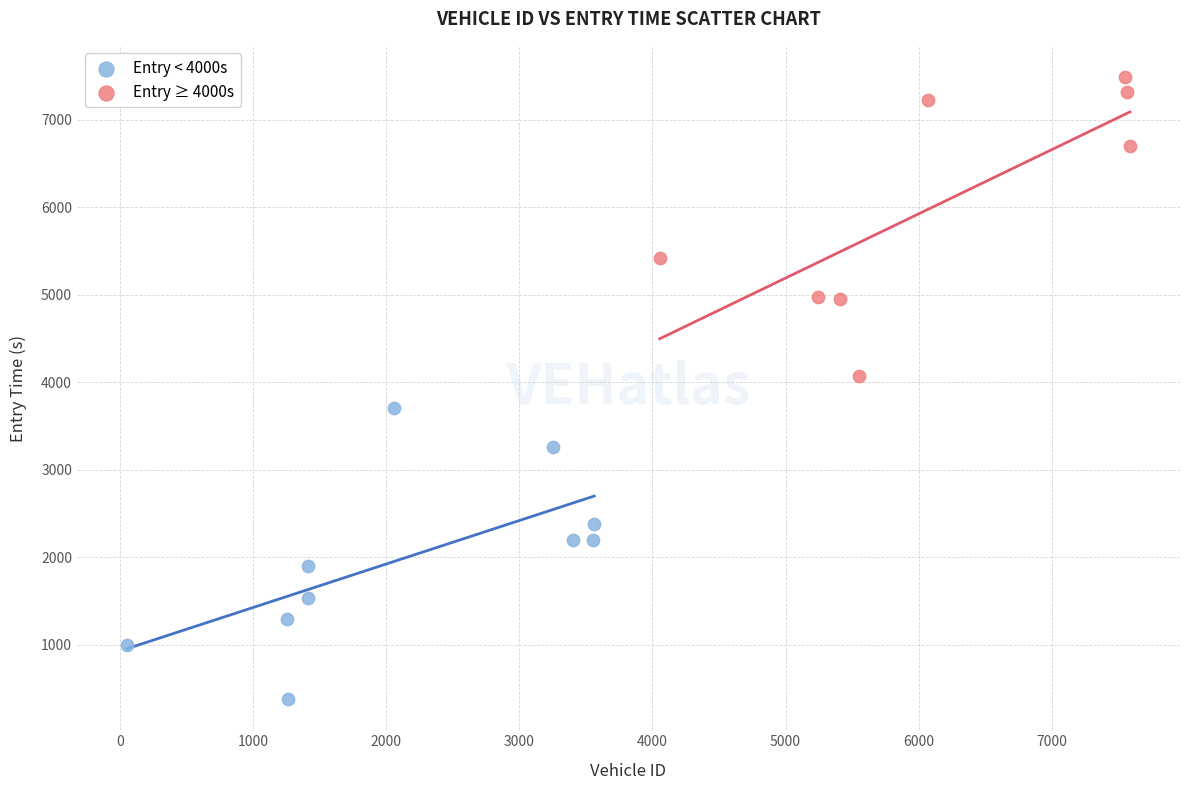

Which series reaches the maximum Y coordinate?

Entry ≥ 4000s